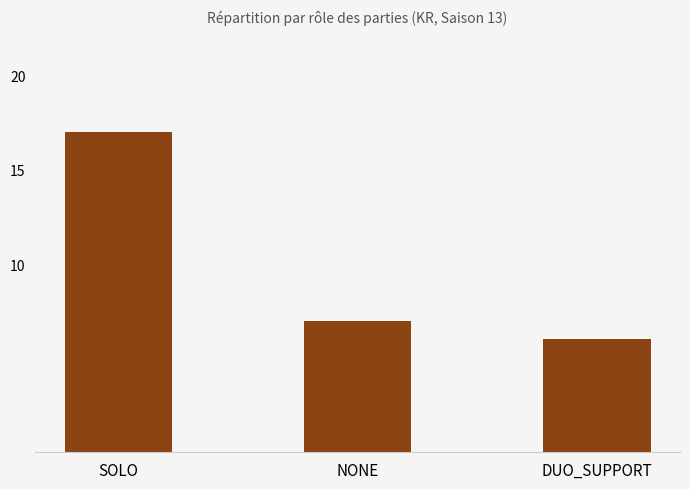

Does the chart contain any negative values?

No